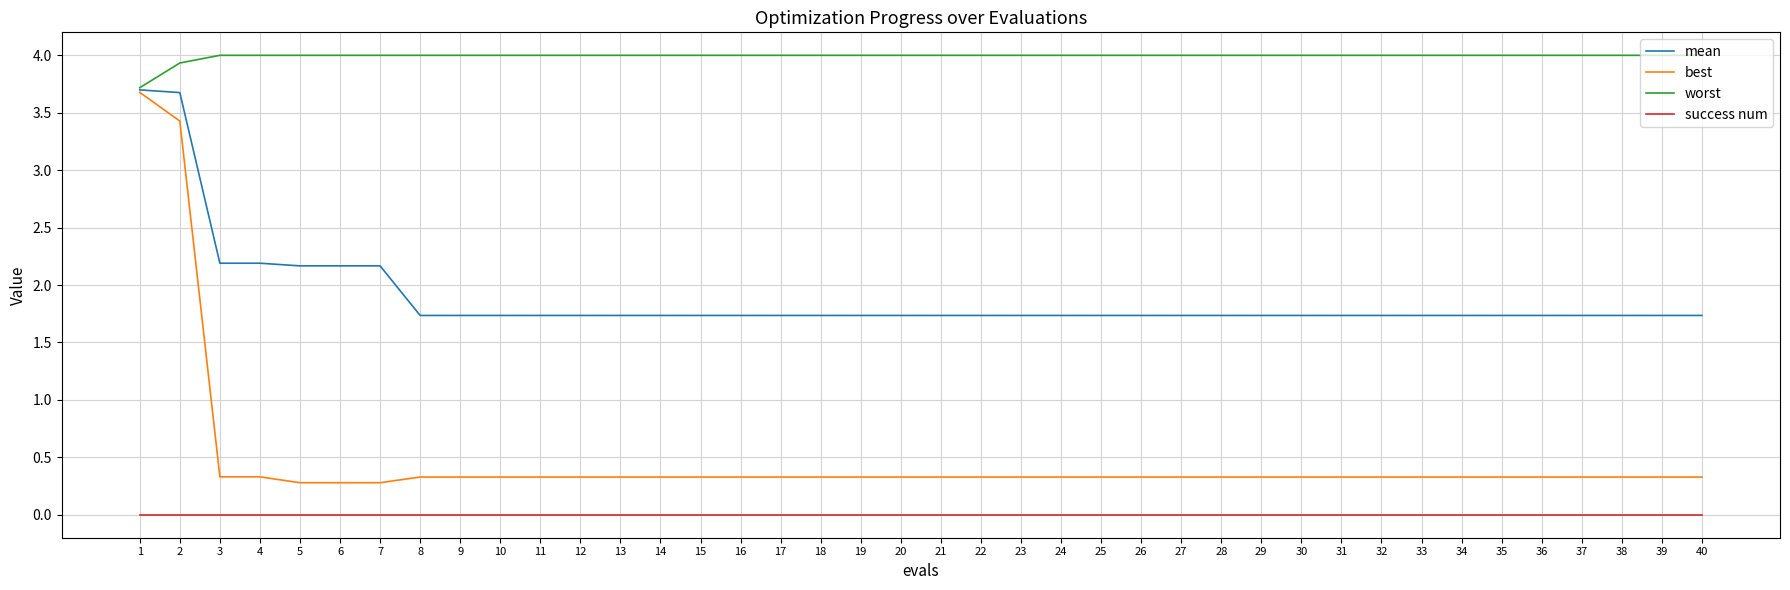

At which label is worst closest to 3?

1